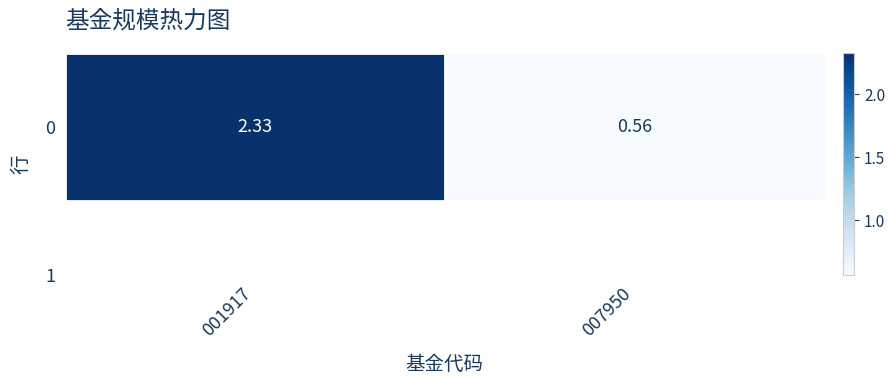

What is the difference between the values at 001917 and 007950?

1.8